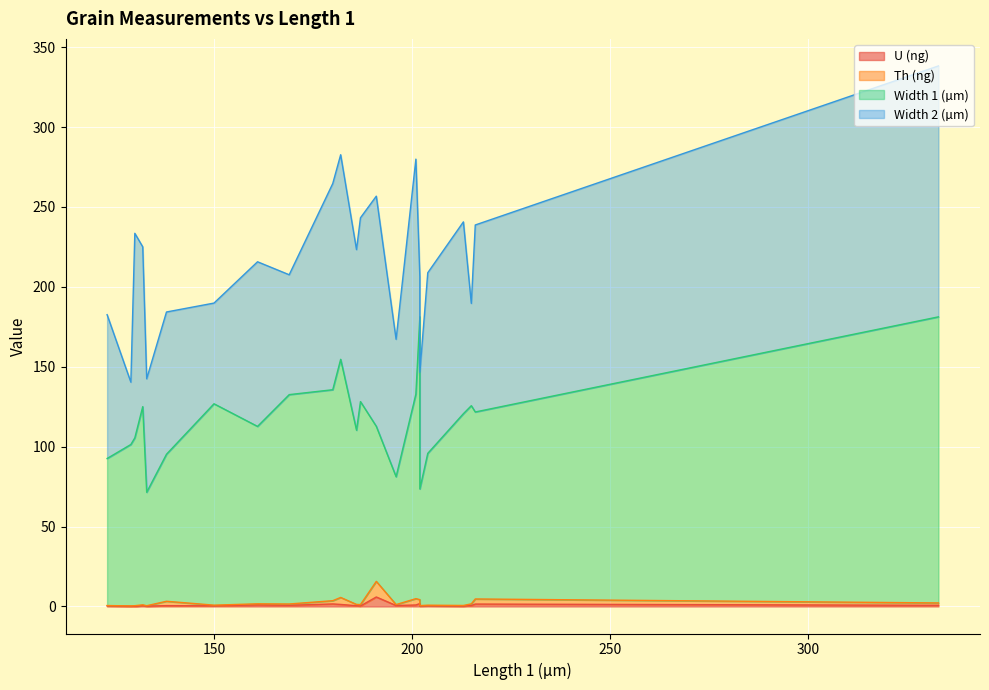

What is the value of the U (ng) point at the 19th from the left?

0.2